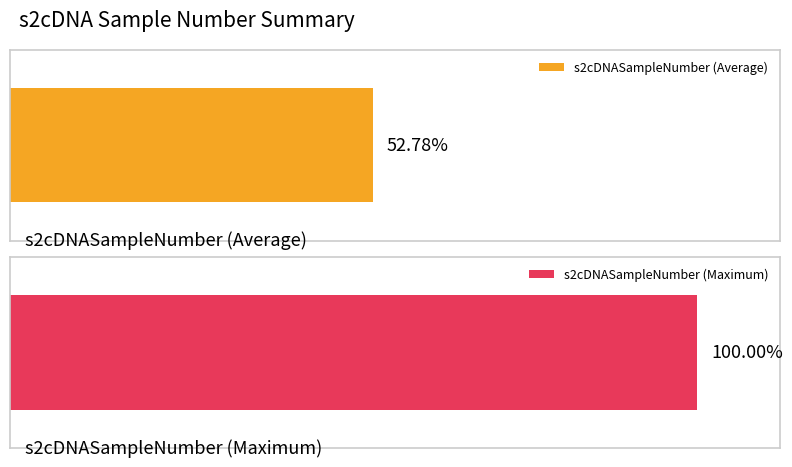

The value at 11 is 16. True or false?

False